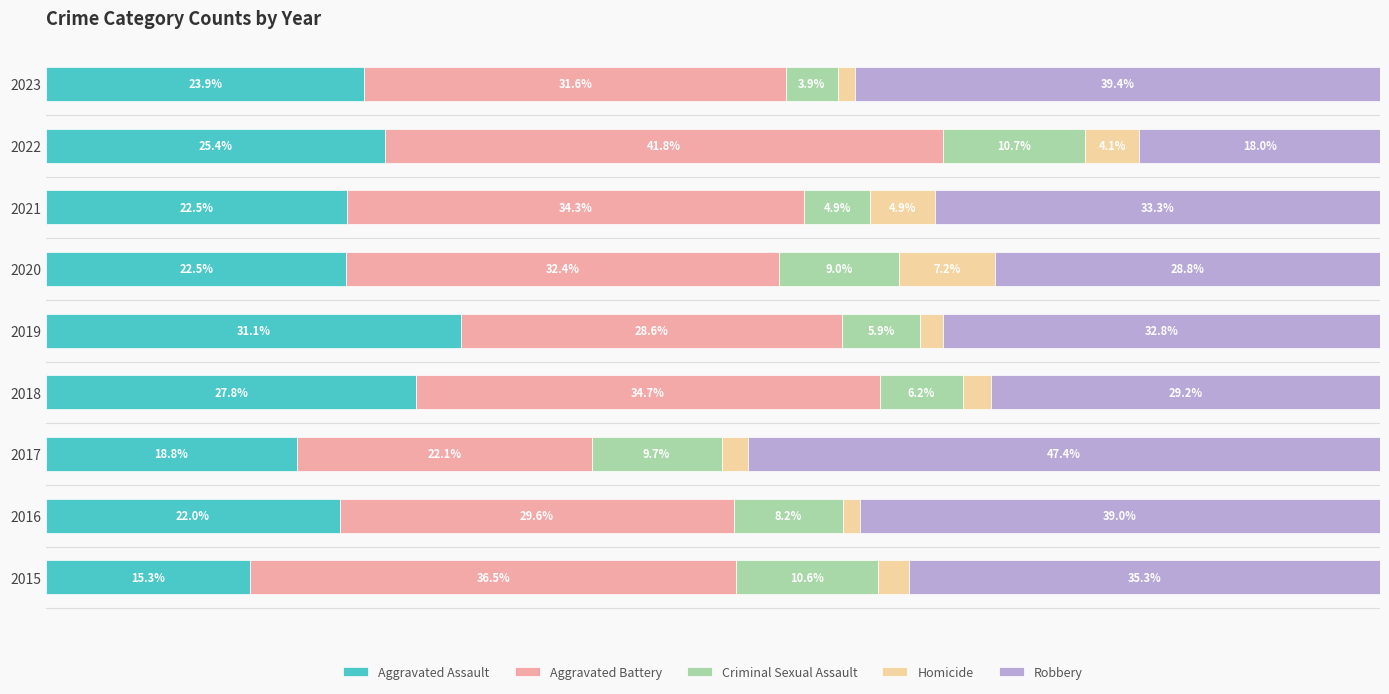

Which series has the widest spread of values?

Robbery